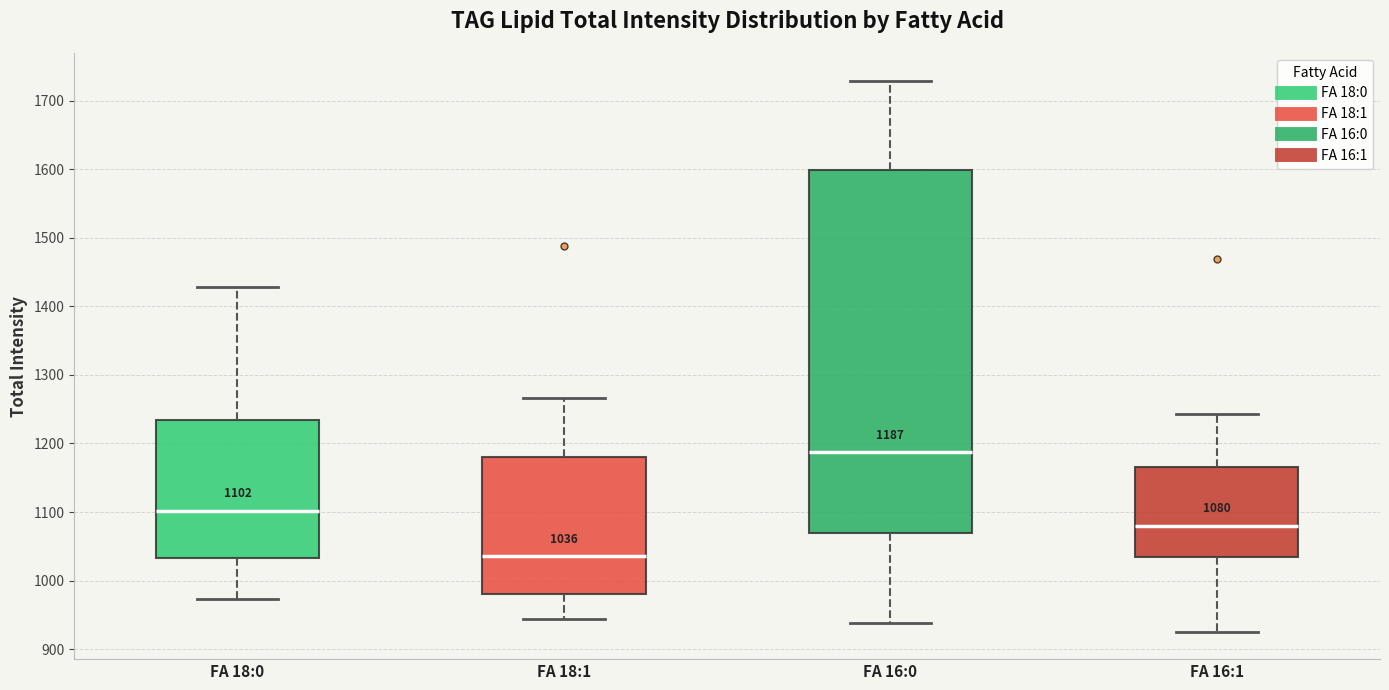

Comparing the boxes themselves (not the whiskers), which one is the tallest?

FA 16:0